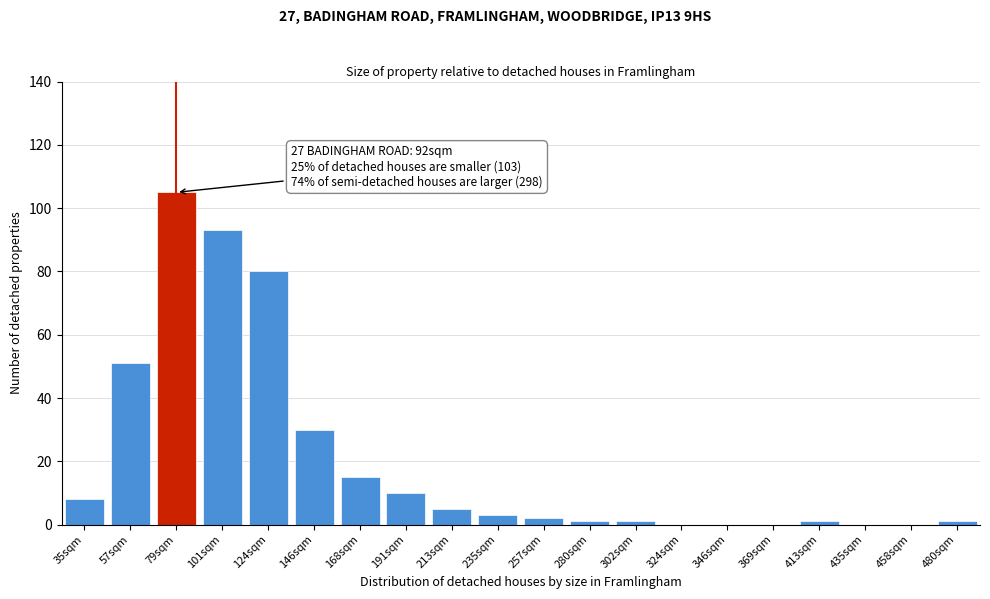

What is the sum of all values?

406